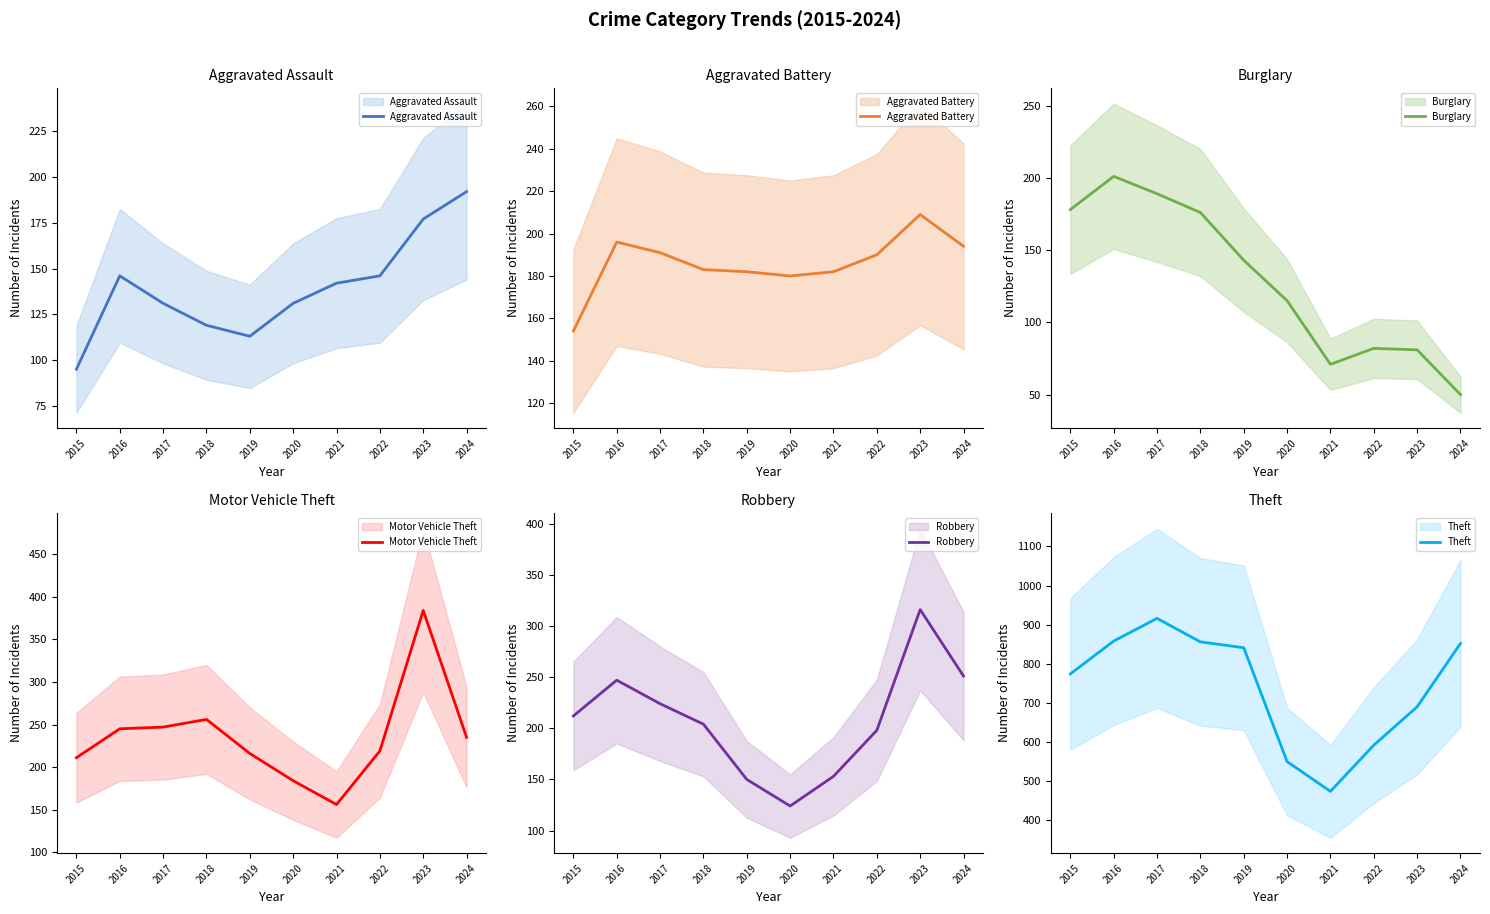

What is the difference between the highest and lowest values at 2022?

510